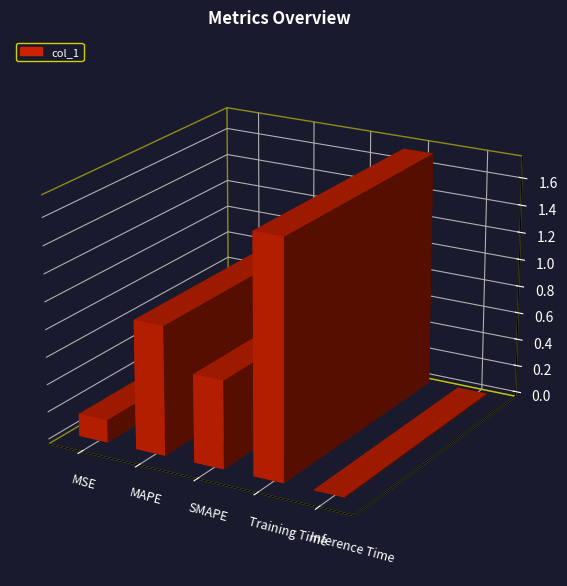

Which label corresponds to the smallest value in the chart?

Inference Time